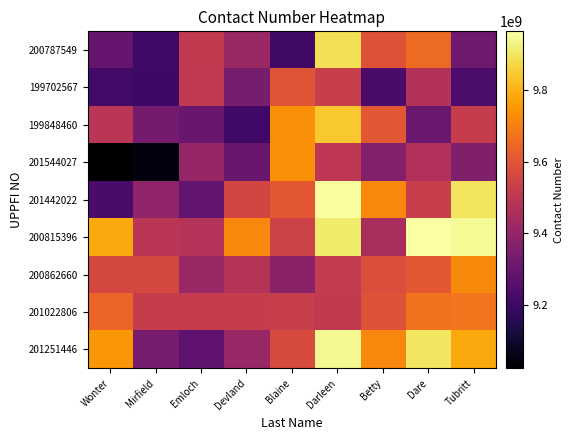

List the series in order of their peak value, lowest first.

199702567, 201022806, 200862660, 201544027, 199848460, 200787549, 201251446, 201442022, 200815396